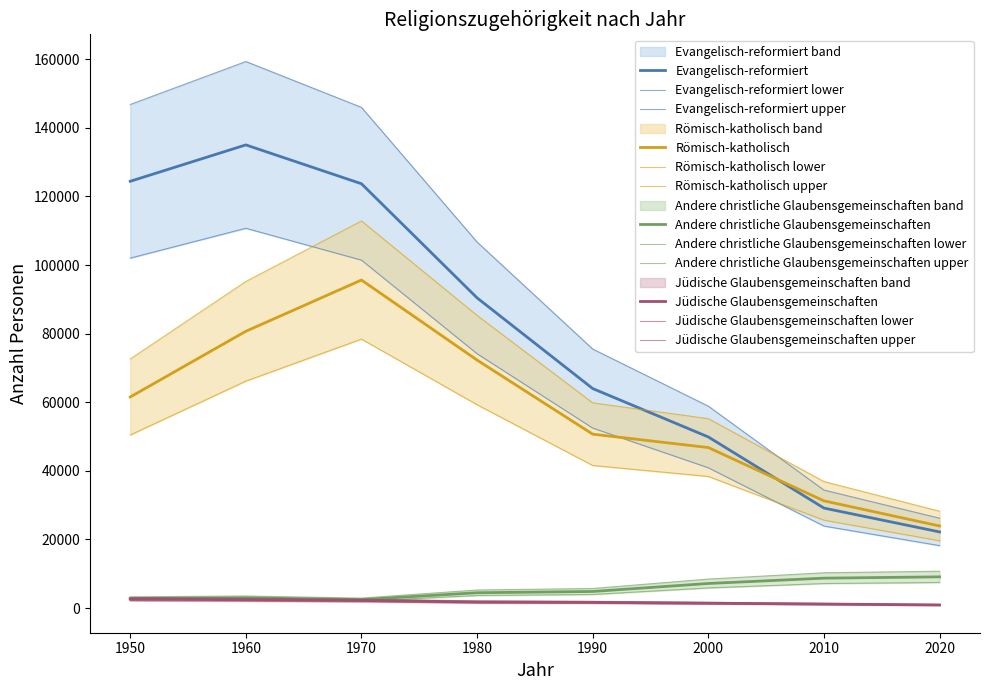

True or false: Evangelisch-reformiert and Andere christliche Glaubensgemeinschaften intersect in this chart.

False